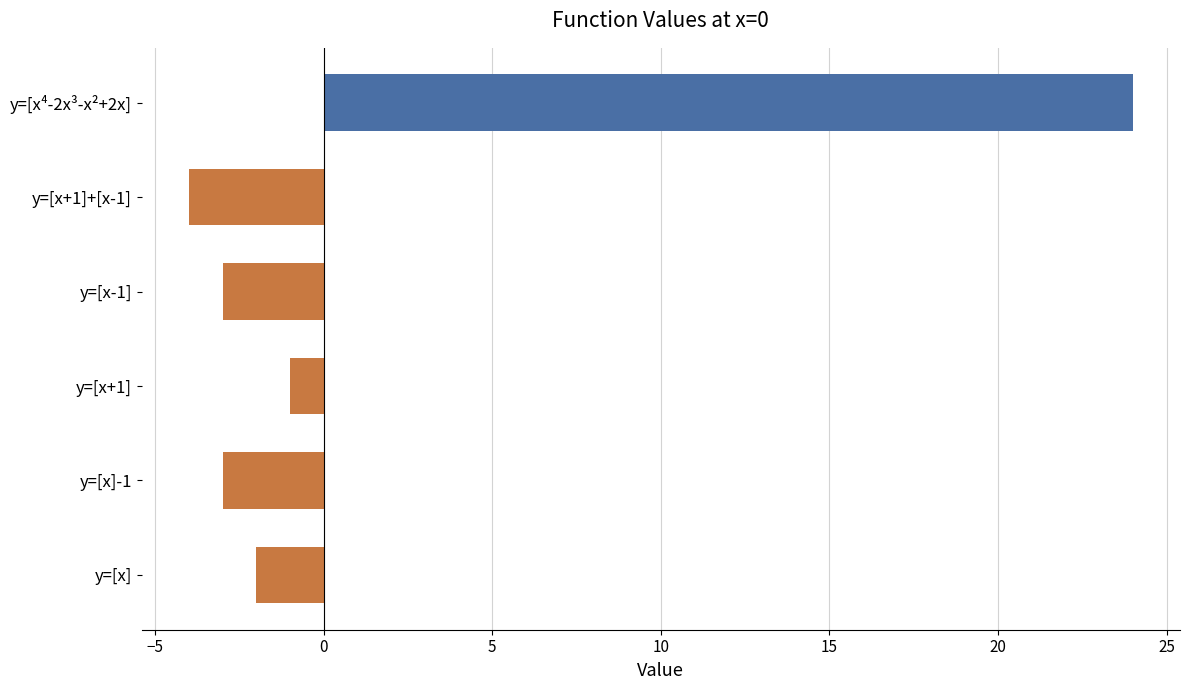

How many values are above zero?

1